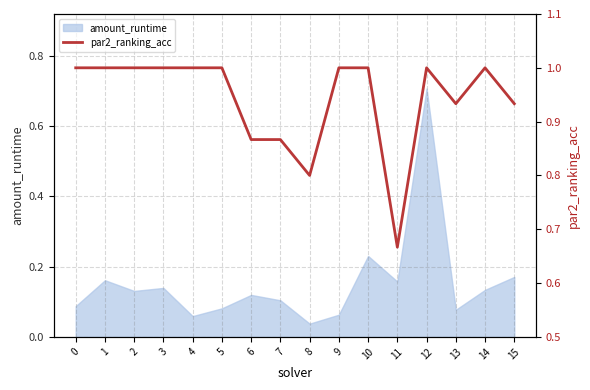

Does the chart have visible grid lines?

Yes